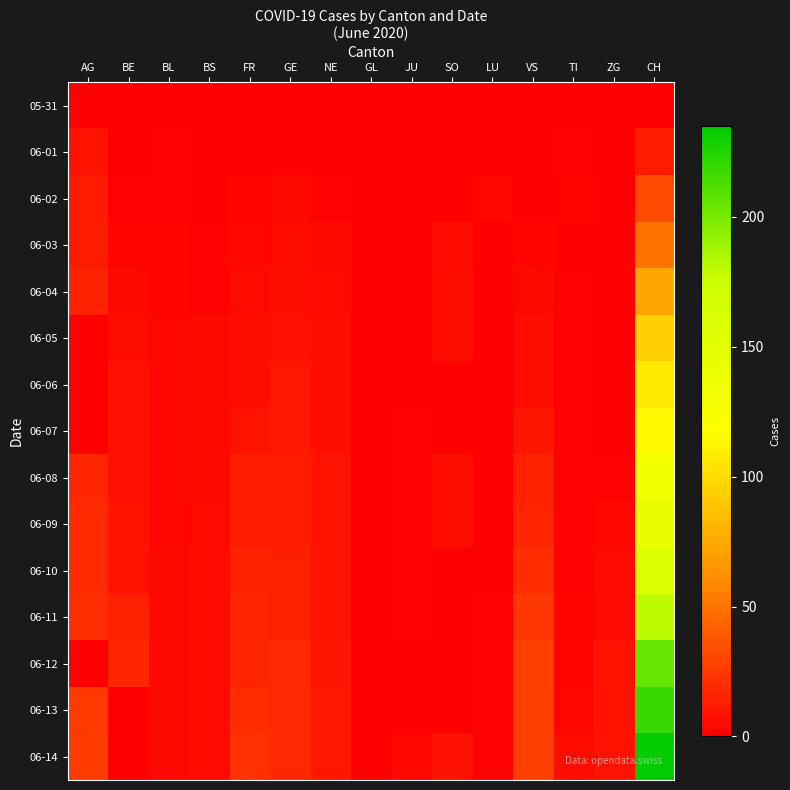

Which category has the highest value across all series?

CH